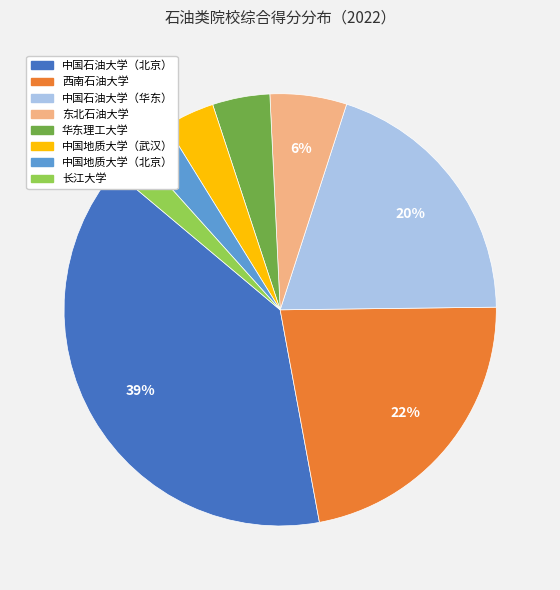

Is the sum of 西南石油大学 and 东北石油大学 greater than half?

No